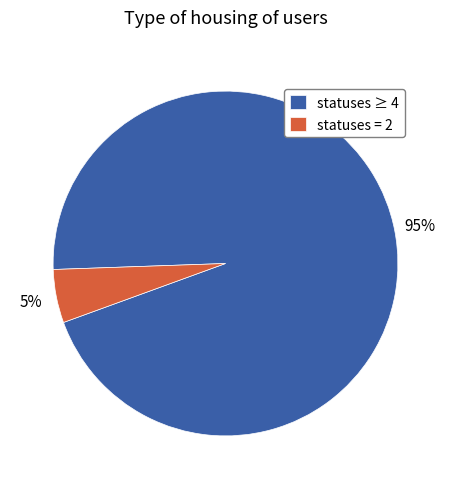

Do statuses = 2 and statuses ≥ 4 together represent more than half of the pie?

Yes